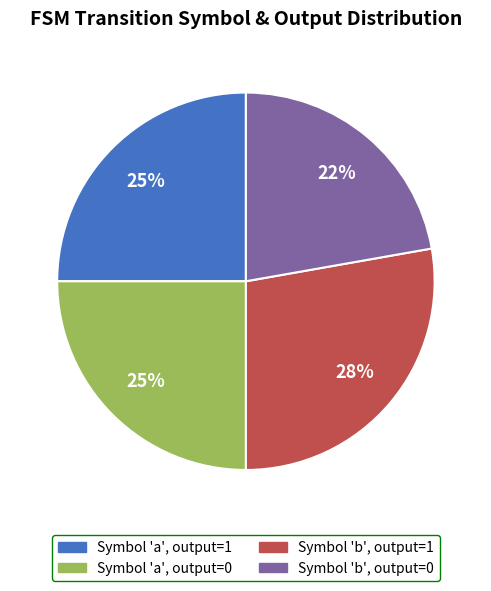

How many segments does this pie chart have?

4